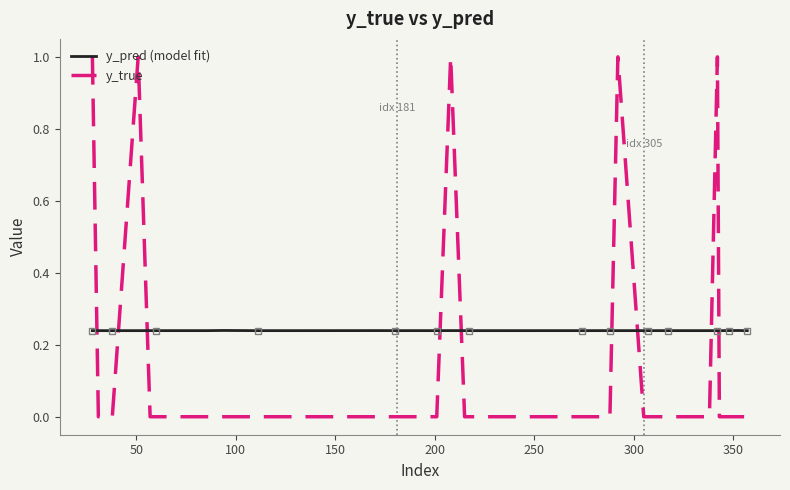

Which series ends up on top after the final intersection of y_true and y_pred (model fit)?

y_pred (model fit)